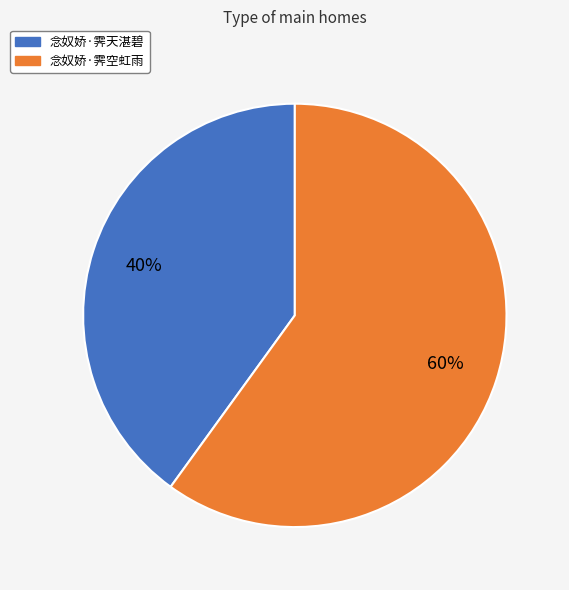

The 念奴娇·霁天湛碧 slice represents 28% of the pie. True or false?

False